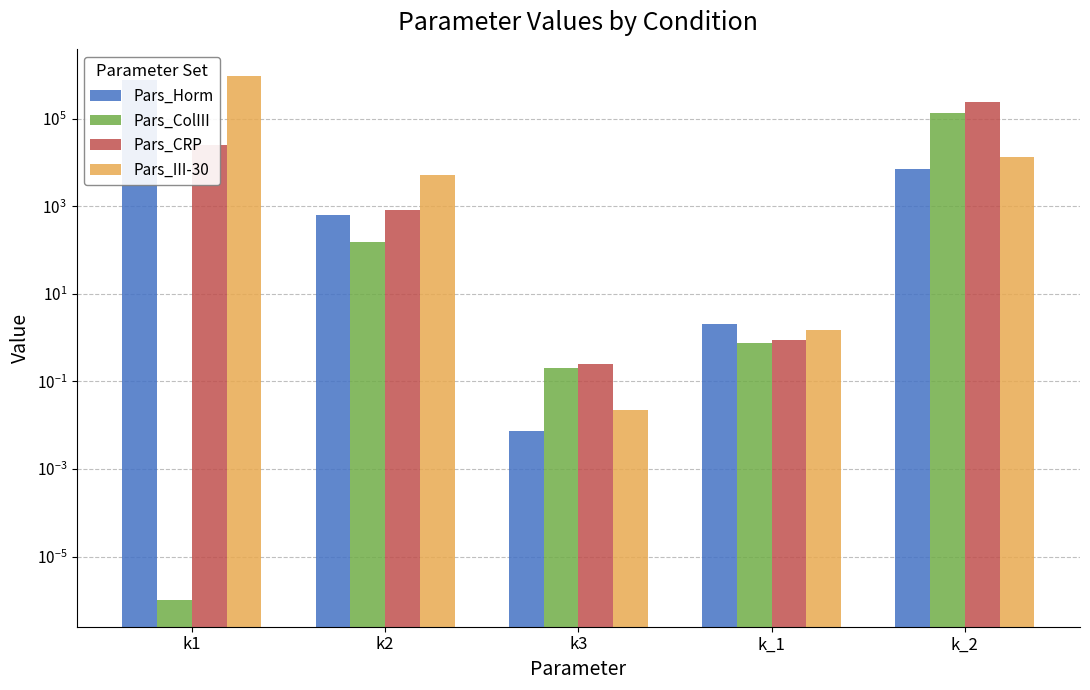

Which series has the largest total across all categories?

Pars_III-30